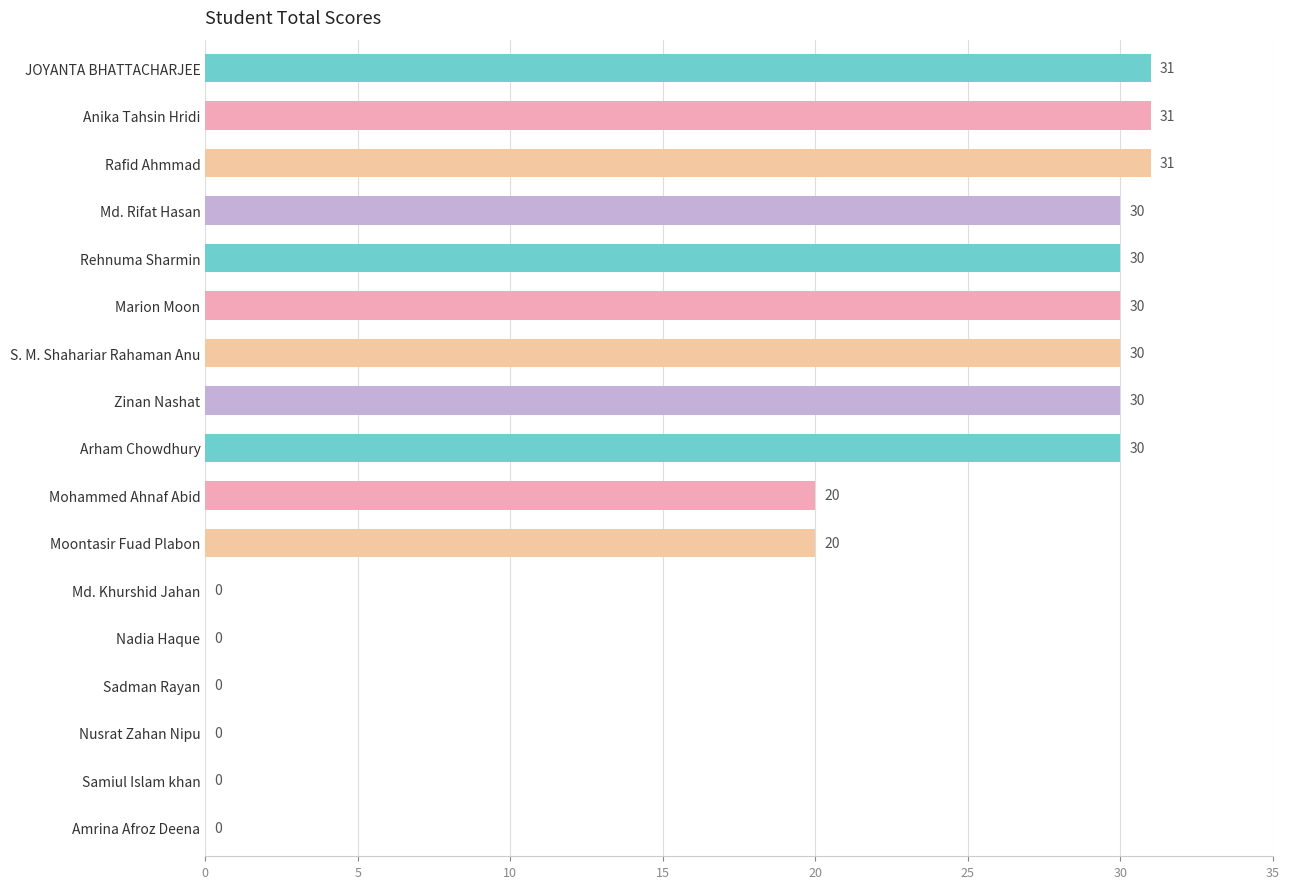

What is the sum of all values?

313